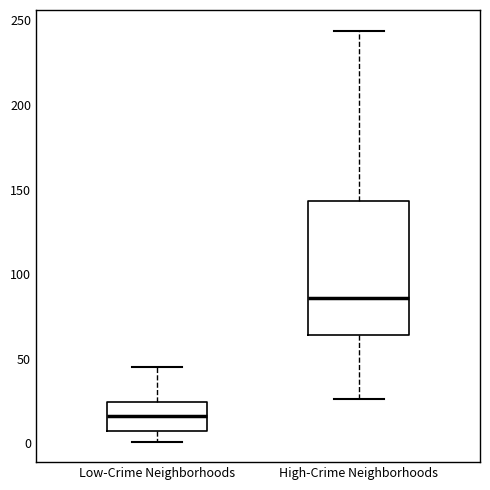

Which box has the highest median line?

High-Crime Neighborhoods